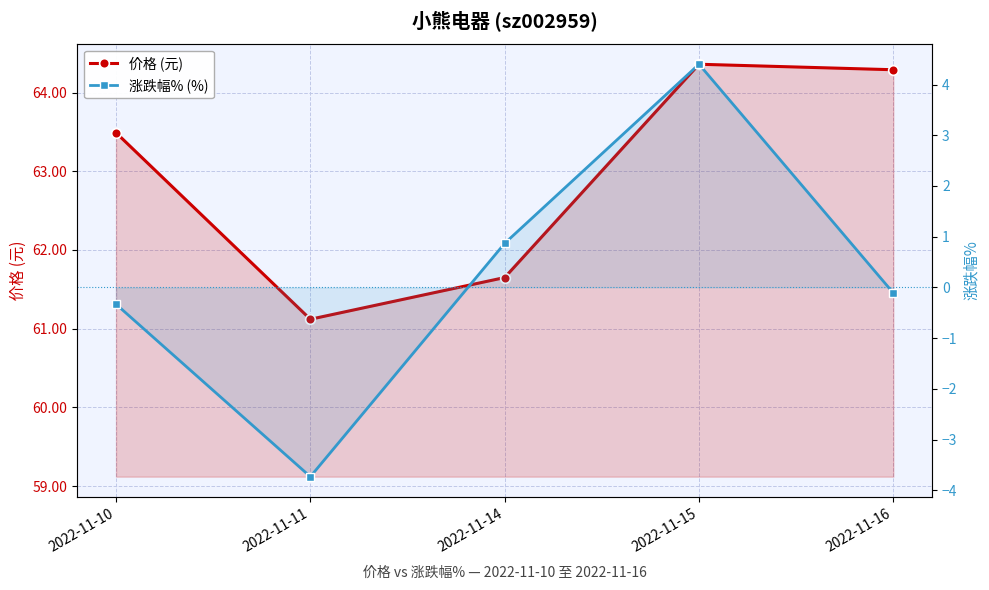

Count the number of categories in the chart.

5